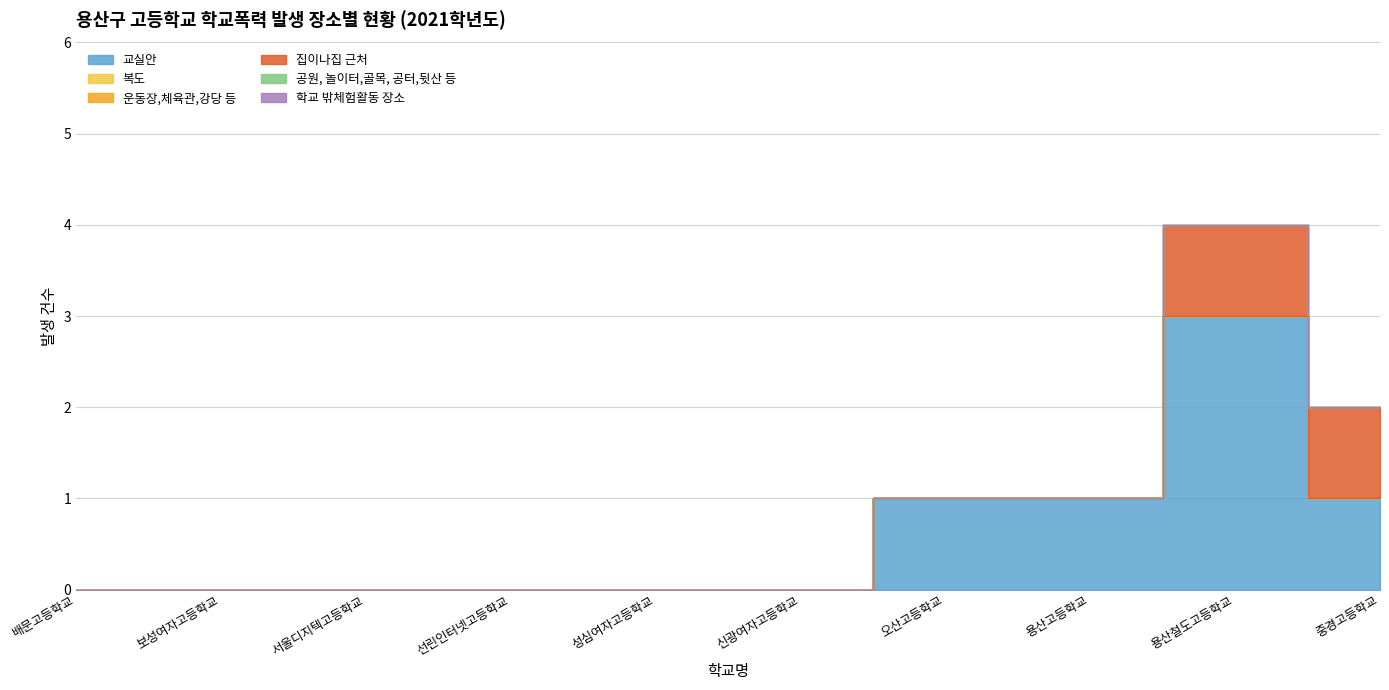

Is the value of 교실안 at 선린인터넷고등학교 greater than the value of 학교 밖체험활동 장소 at 보성여자고등학교?

No